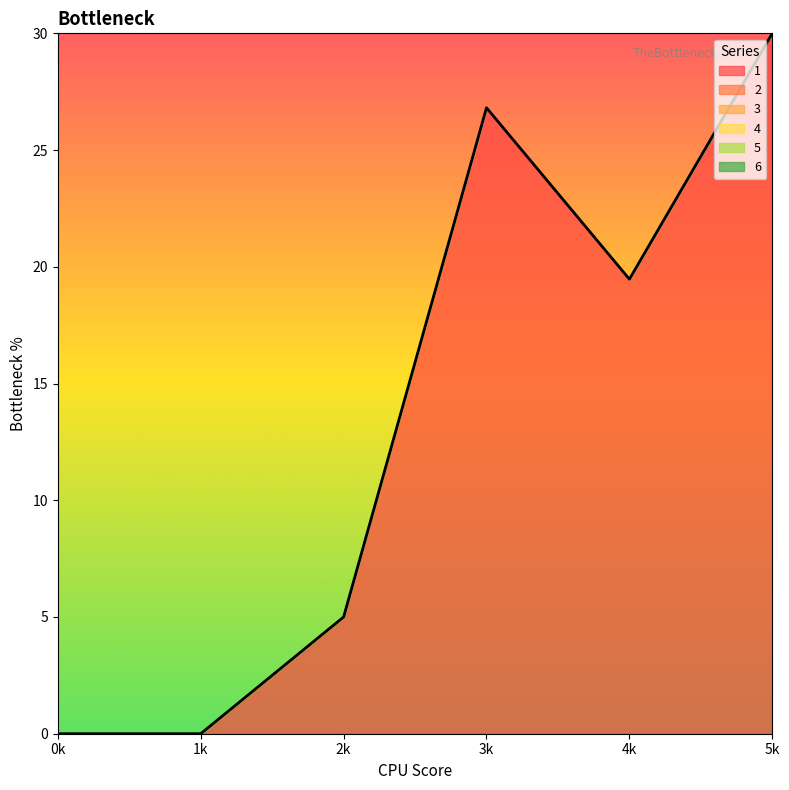

Reading left to right, what are all the values shown in this chart?

1: 0.0	0.0	5.0	26.8	19.5	30.0
2: 0.0	0.0	0.0	0.0	0.0	0.0
3: 0.0	0.0	0.0	0.0	0.0	0.0
4: 0.0	0.0	0.0	0.0	0.0	0.0
5: 0.0	0.0	0.0	0.0	0.0	0.0
6: 0.0	0.0	0.0	0.0	0.0	0.0